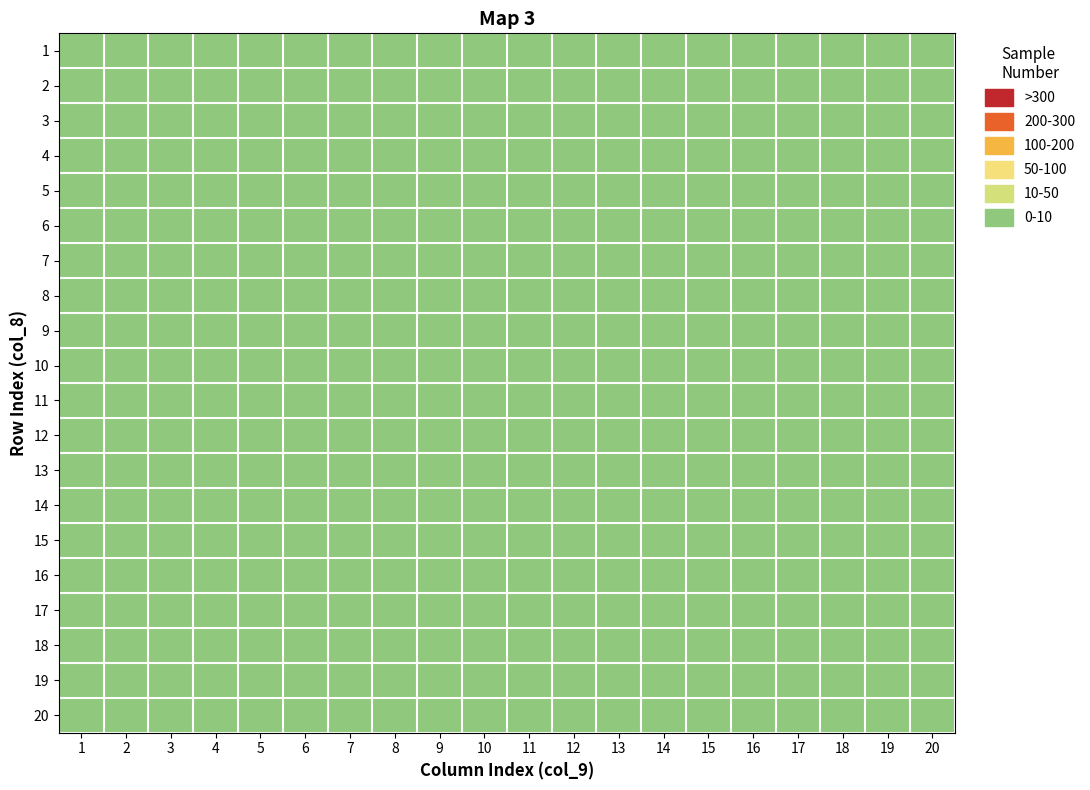

At which category does the chart reach its peak across all series?

10